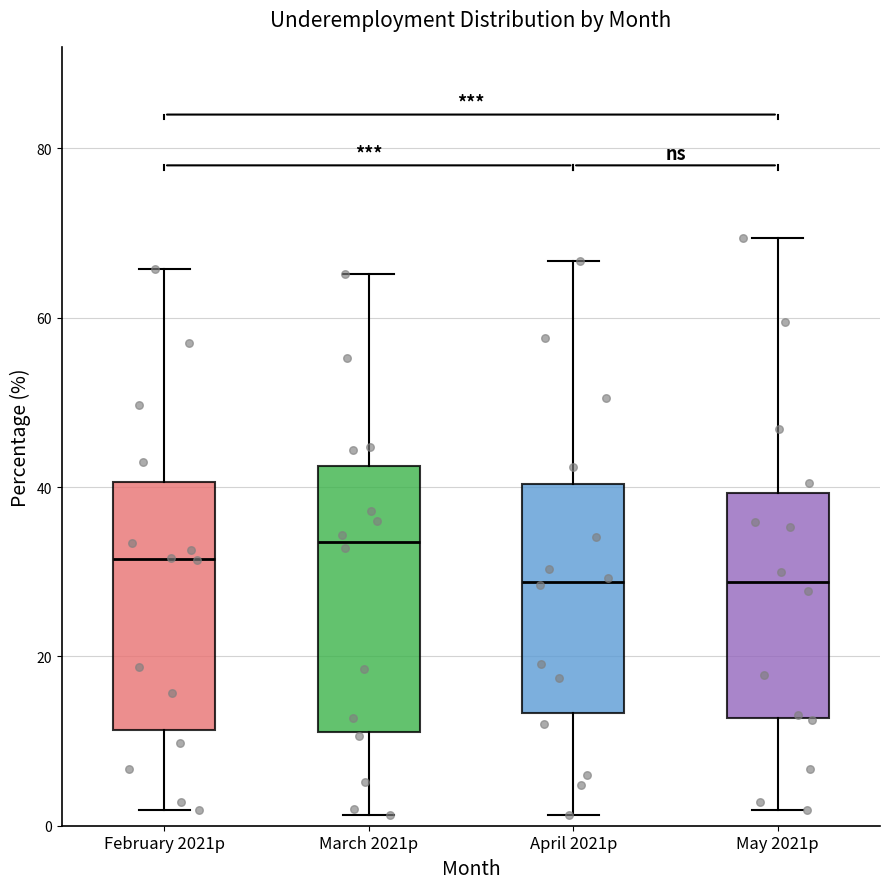

Comparing the boxes themselves (not the whiskers), which one is the tallest?

March 2021p